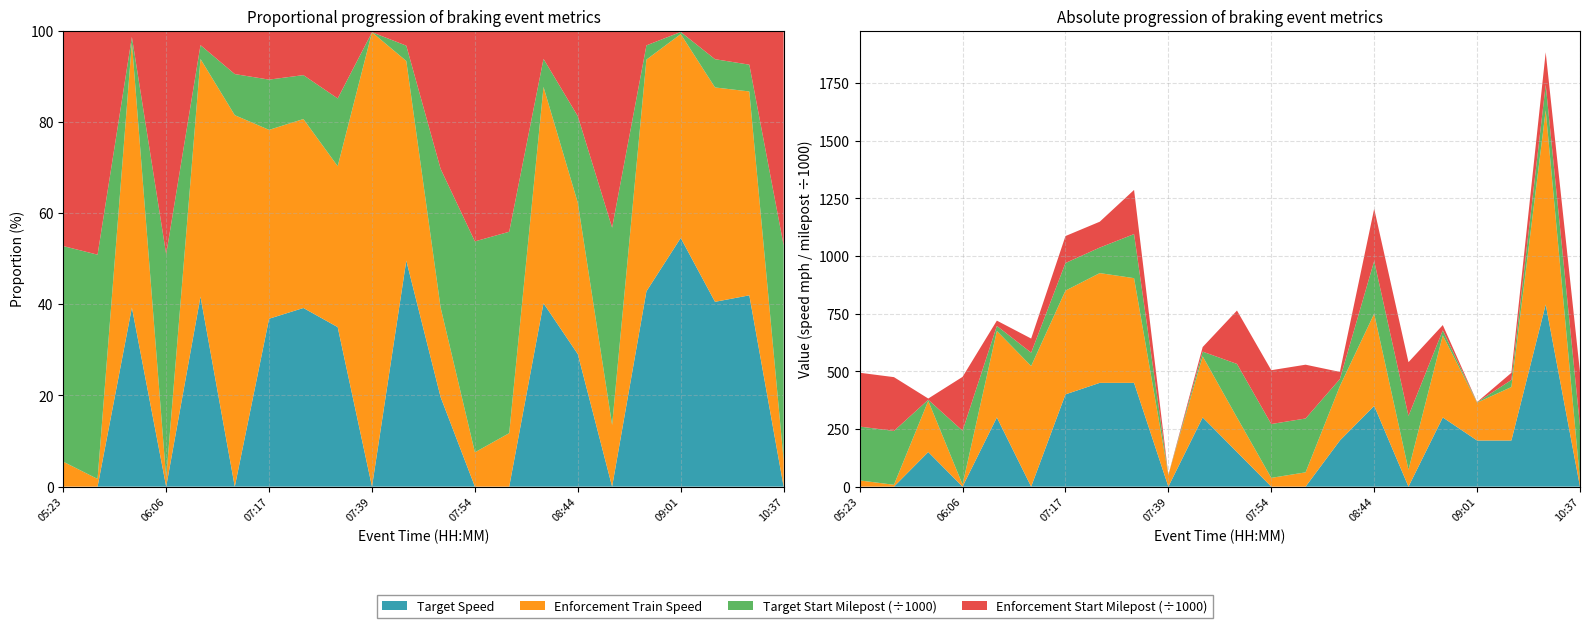

Reading left to right, transcribe all the data shown in this chart.

Target Speed: 05:23=0	05:51=0	05:52=150	06:06=0	06:41=300	07:07=0	07:17=400	07:18=450	07:32=450	07:39=0	07:51=300	07:52=150	07:54=0	08:21=0	08:24=200	08:44=350	08:50=0	08:56=300	09:01=200	09:10=200	09:54=790	10:37=0
Enforcement Train Speed: 05:23=27	05:51=8	05:52=222	06:06=9	06:41=375	07:07=523	07:17=450	07:18=476	07:32=454	07:39=51	07:51=265	07:52=150	07:54=38	08:21=62	08:24=236	08:44=400	08:50=73	08:56=356	09:01=164	09:10=232	09:54=842	10:37=29
Target Start Milepost: 05:23=233491	05:51=233491	05:52=4677	06:06=233491	06:41=21848	07:07=57897	07:17=119716	07:18=110617	07:32=191108	07:39=1	07:51=20338	07:52=232080	07:54=233491	08:21=233491	08:24=30562	08:44=228668	08:50=233491	08:56=21848	09:01=1692	09:10=30562	09:54=110617	10:37=233491
Enforcement Start Milepost: 05:23=233357	05:51=233298	05:52=5302	06:06=233458	06:41=22968	07:07=61229	07:17=116819	07:18=112168	07:32=191428	07:39=187	07:51=20015	07:52=231452	07:54=233343	08:21=233249	08:24=30847	08:44=226069	08:50=233247	08:56=22745	09:01=1116	09:10=30966	09:54=140749	10:37=233425